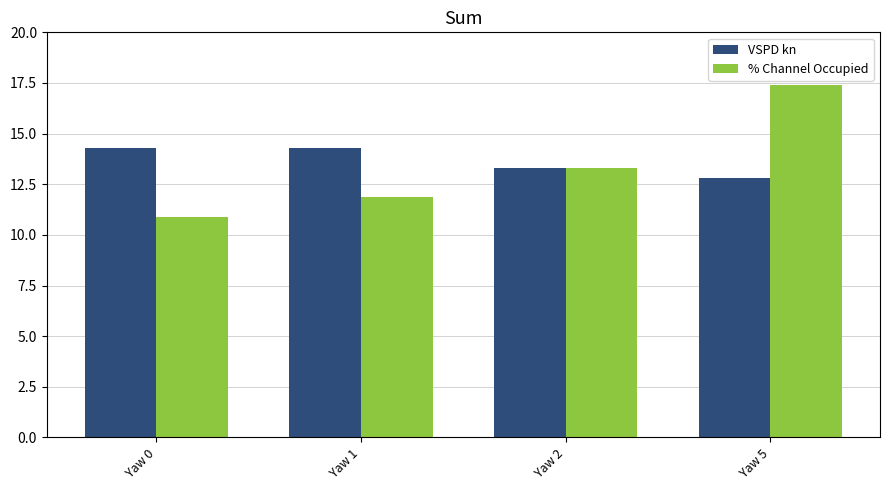

What is the value of the % Channel Occupied bar at the 4th from the left?

17.4